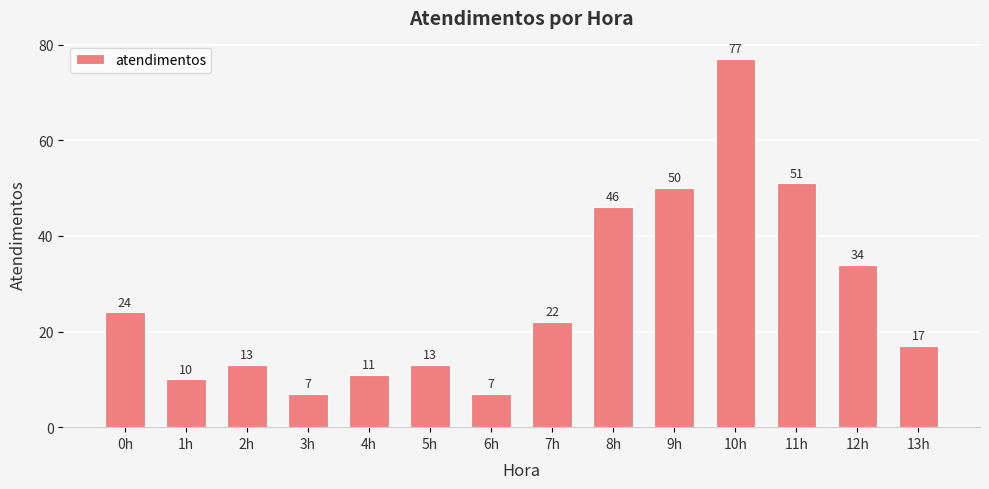

Reading left to right, extract all data points from this chart.

24	10	13	7	11	13	7	22	46	50	77	51	34	17